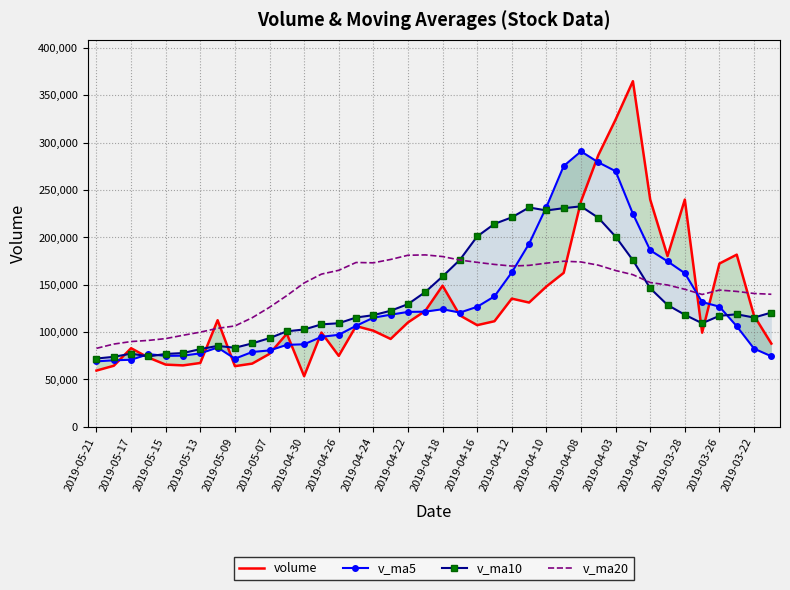

What is the approximate value of volume at 33?

180279.5